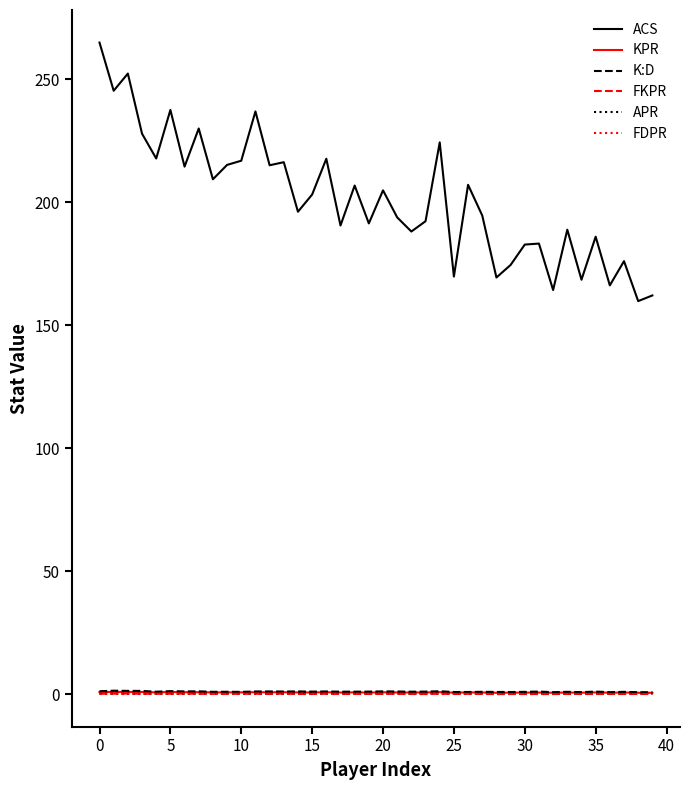

What is the greatest value displayed?

265.0